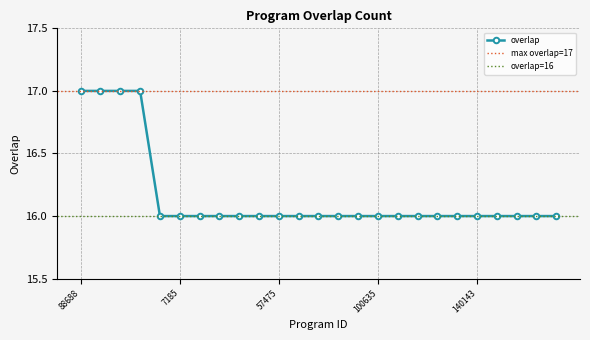

What is the ratio of the value at 88688 to the value at 217831?

1.0